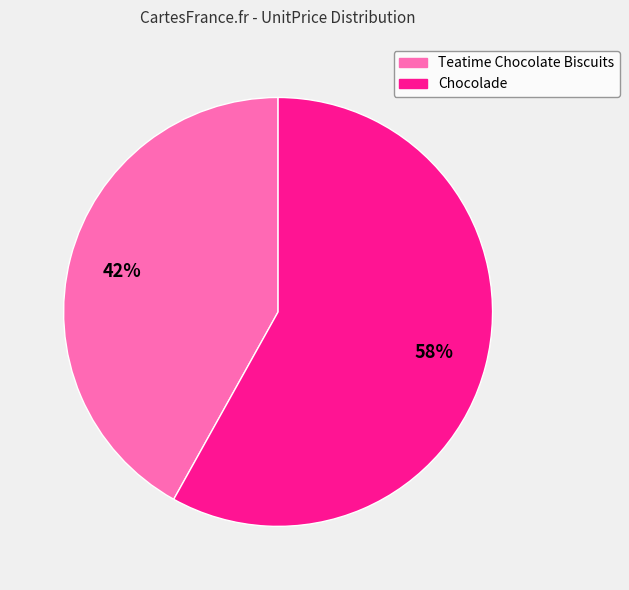

Combined, do Teatime Chocolate Biscuits and Chocolade account for over 50%?

Yes